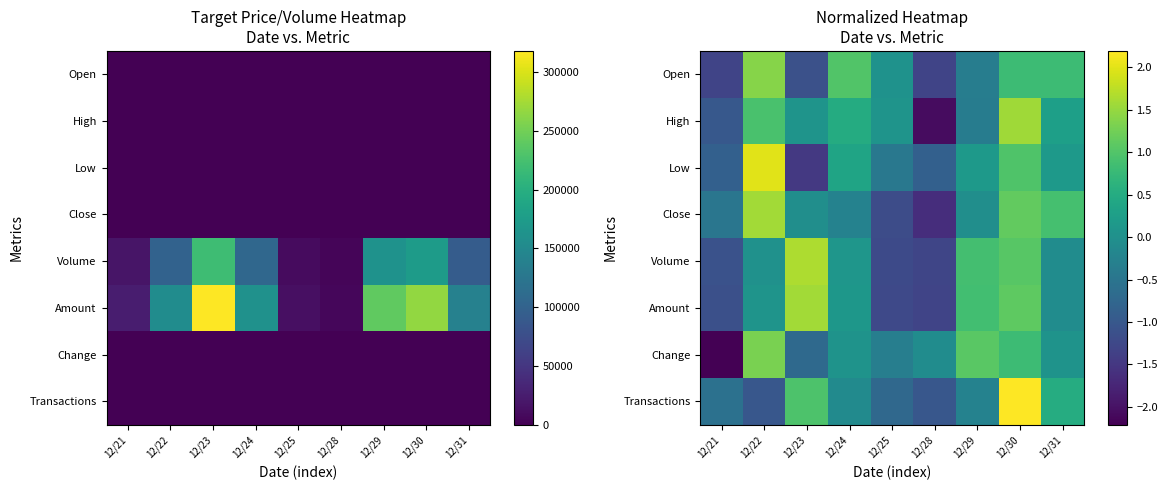

What is the minimum value shown in the chart?

-2.2